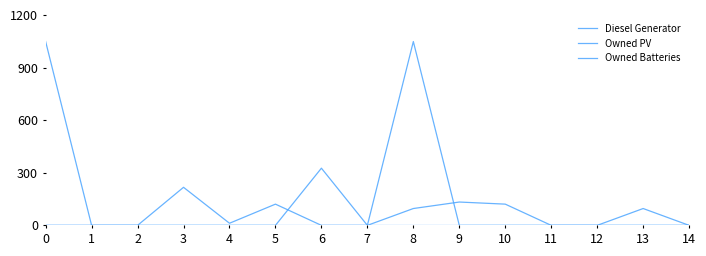

Which series ends up on top after the final intersection of Owned Batteries and Diesel Generator?

Diesel Generator